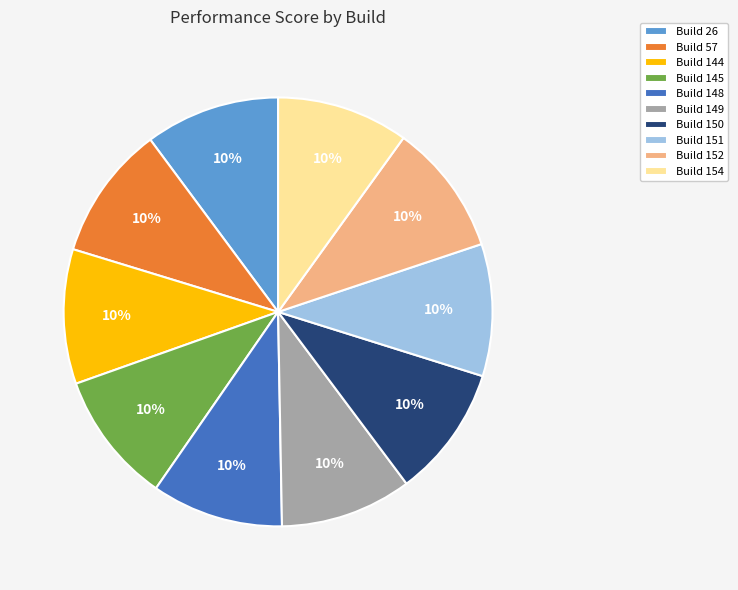

The Build 145 slice represents 10% of the pie. True or false?

True